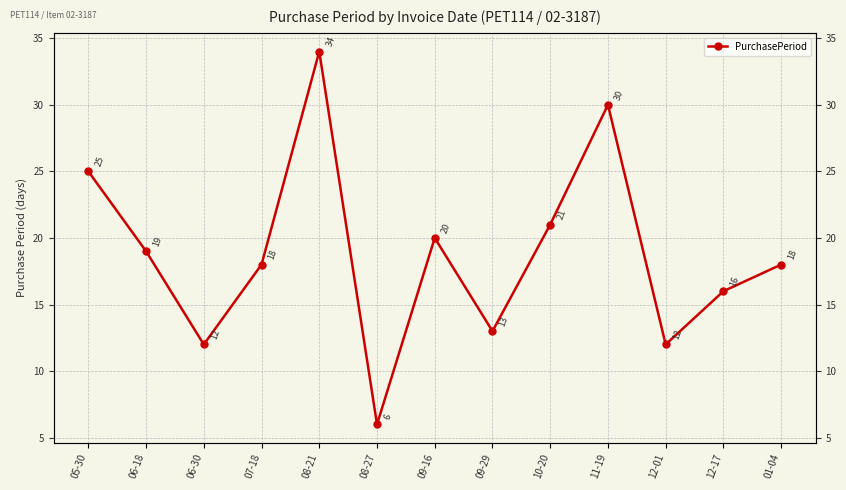

How many lines are shown in the chart?

1